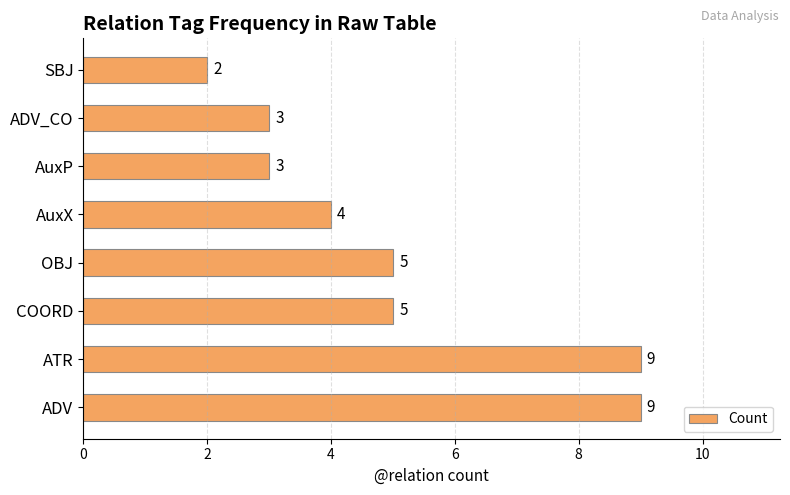

What is the ratio of the value at SBJ to the value at ADV_CO?

0.7